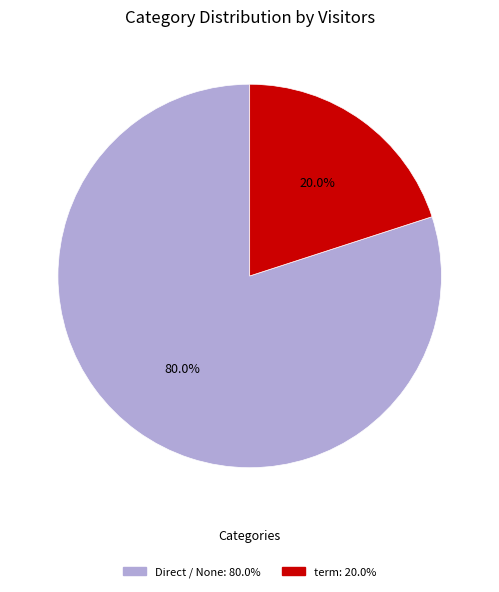

Rank the categories by value from lowest to highest.

term, Direct / None